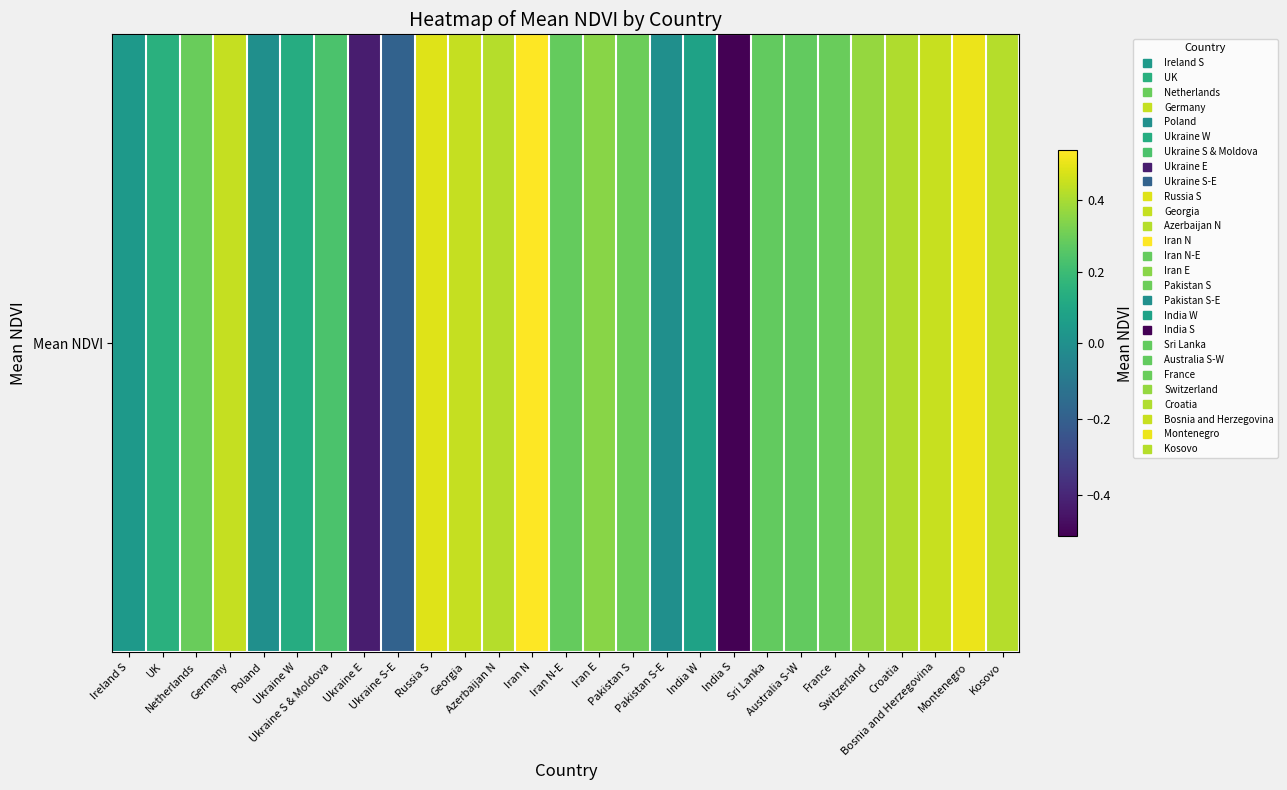

The chart shows a value of 0.1 at Georgia. True or false?

False